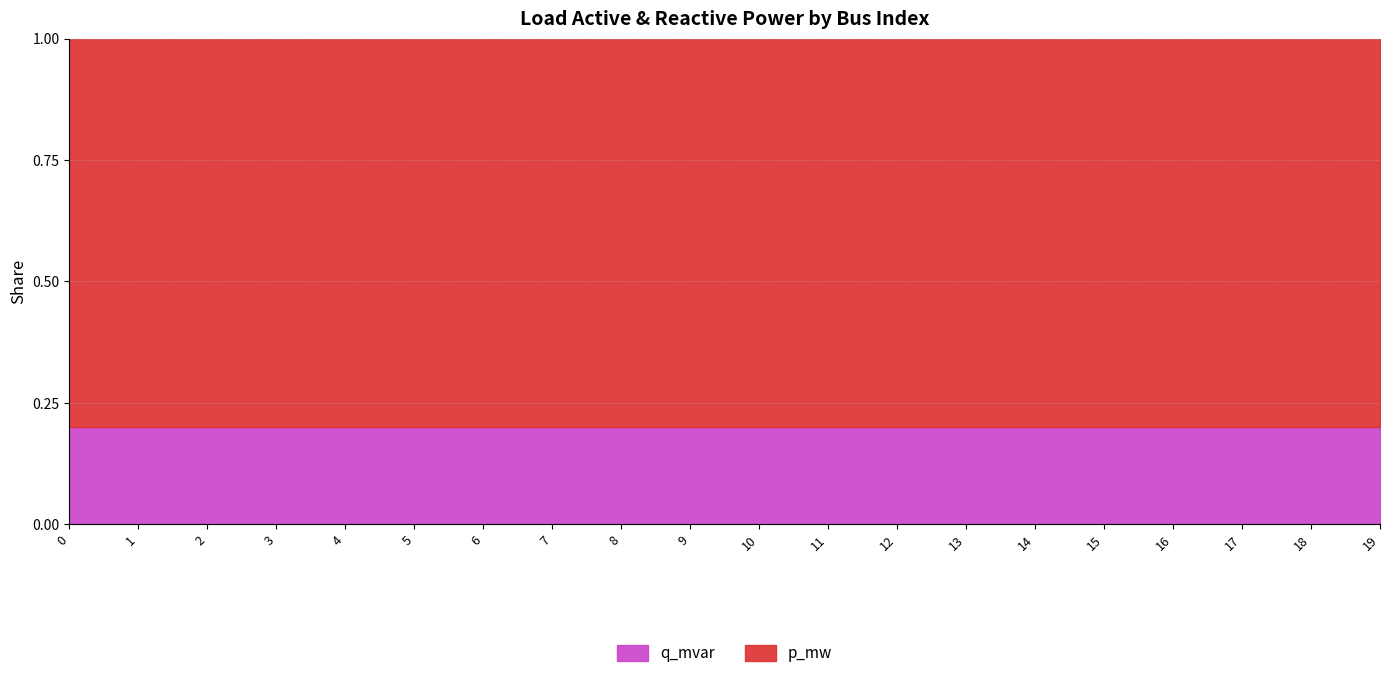

True or false: p_mw and q_mvar cross at least once.

False